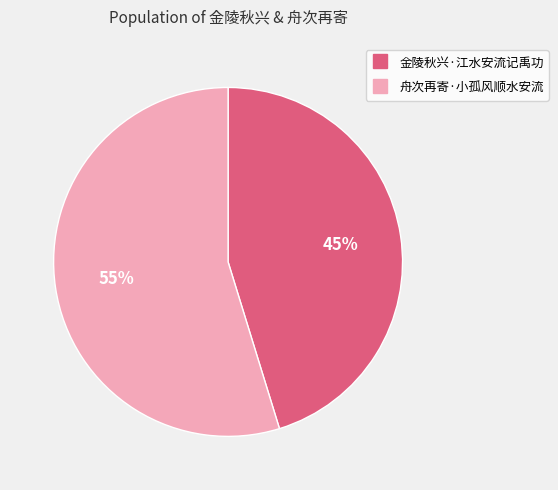

How many slices are in this pie chart?

2